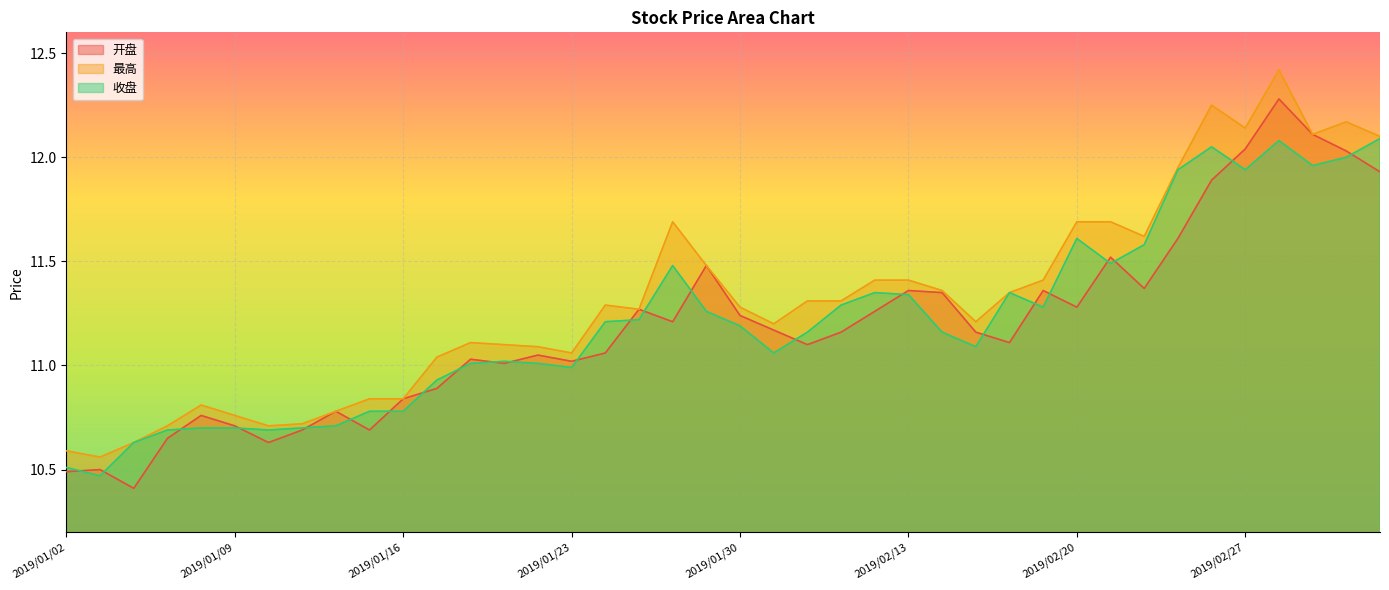

Does the chart display data point markers on the line(s)?

No